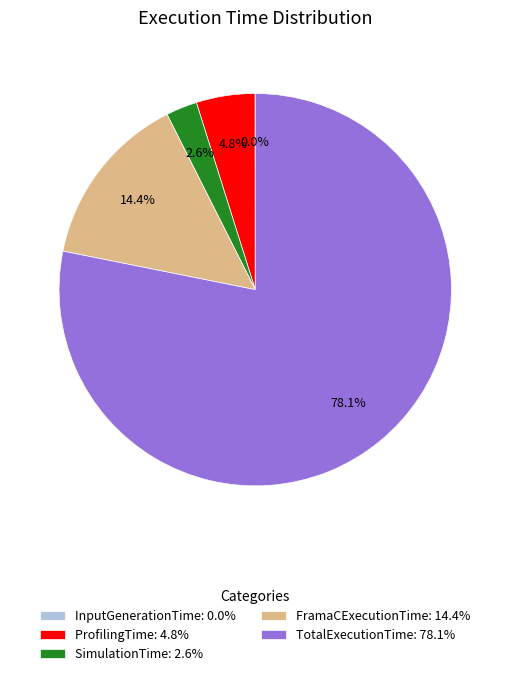

What percentage is NOT represented by SimulationTime: 2.6%?

97.4%